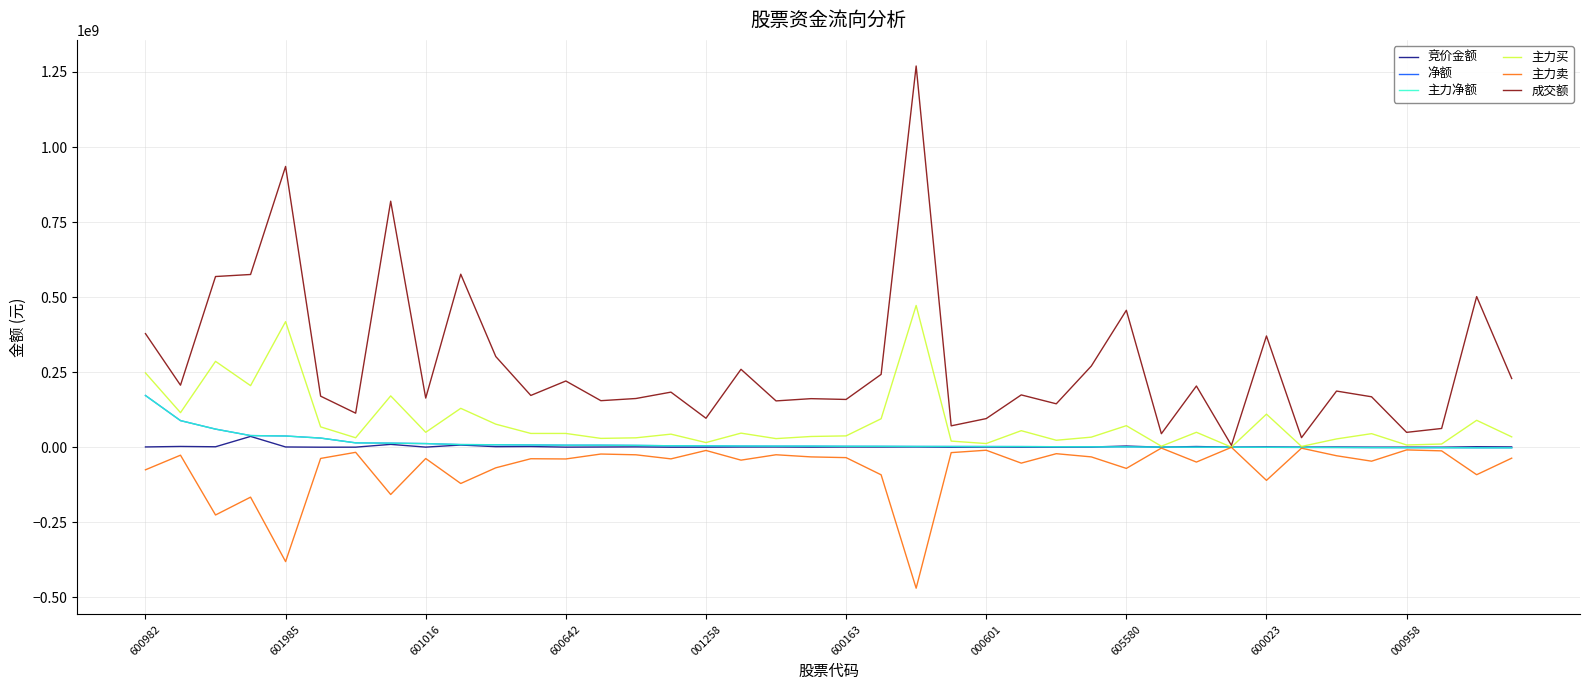

Is this an area chart (filled region under the line)?

No